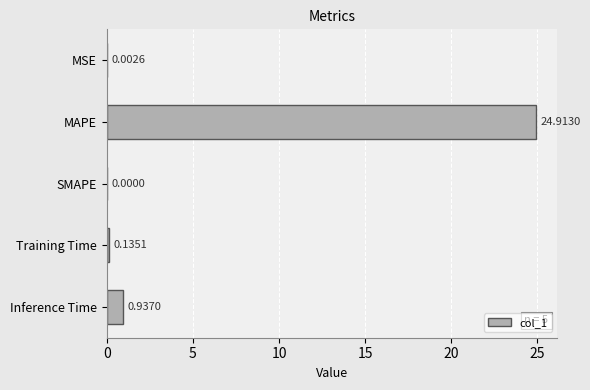

At which label is the value closest to 12?

Inference Time